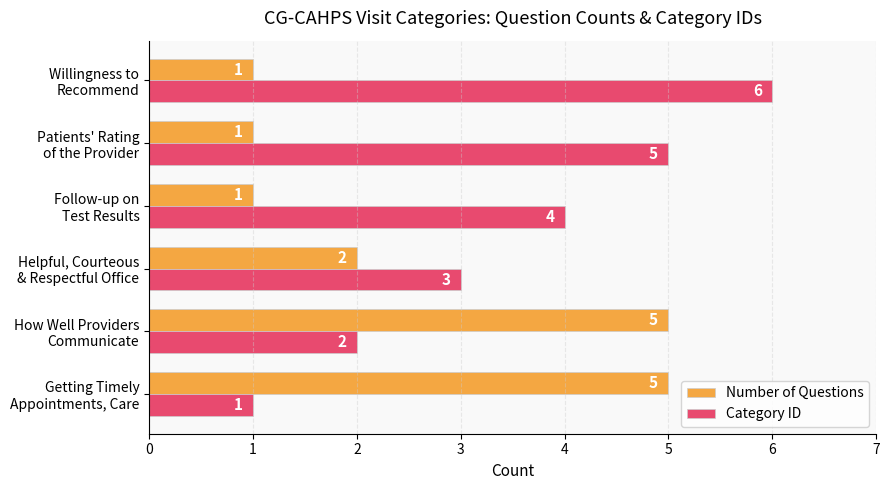

What is the sum of all Category ID values?

21